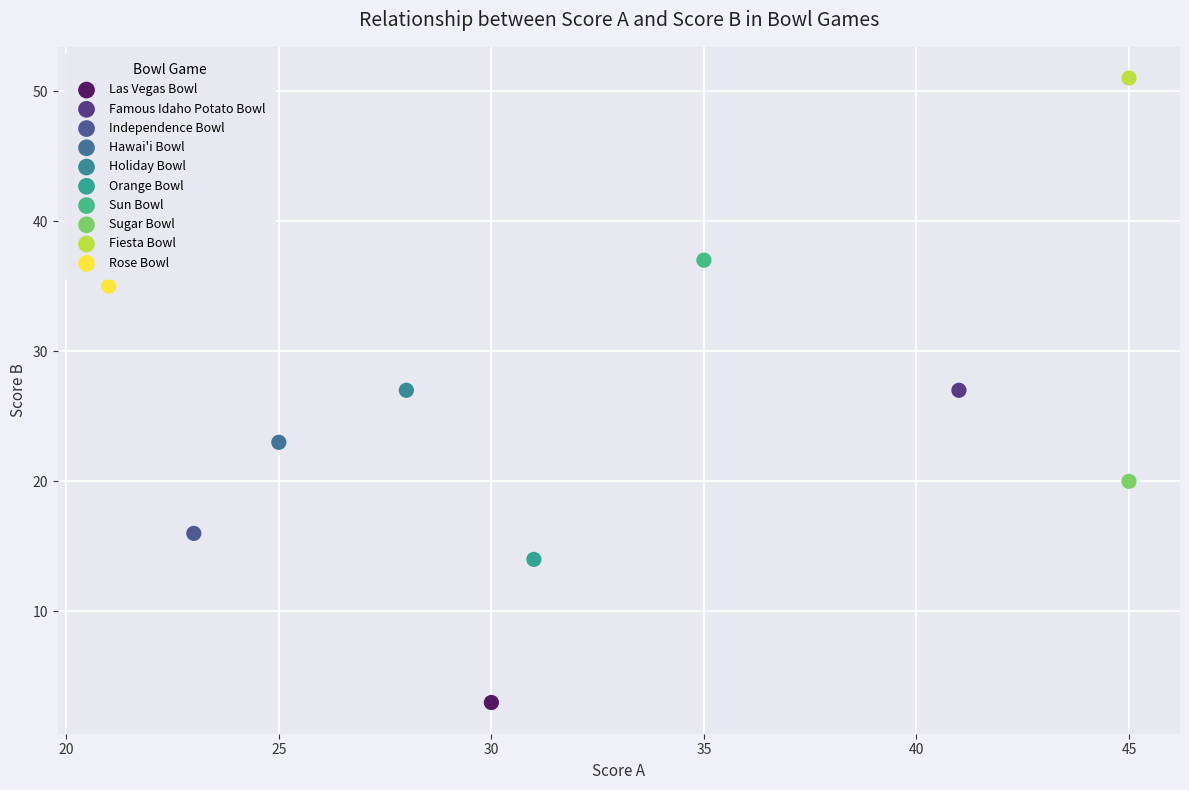

Which series contains the lowest Y value?

Las Vegas Bowl